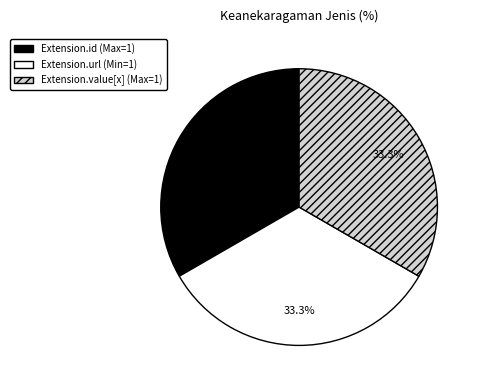

What percentage do Extension.url (Min=1) and Extension.value[x] (Max=1) together represent?

66.7%